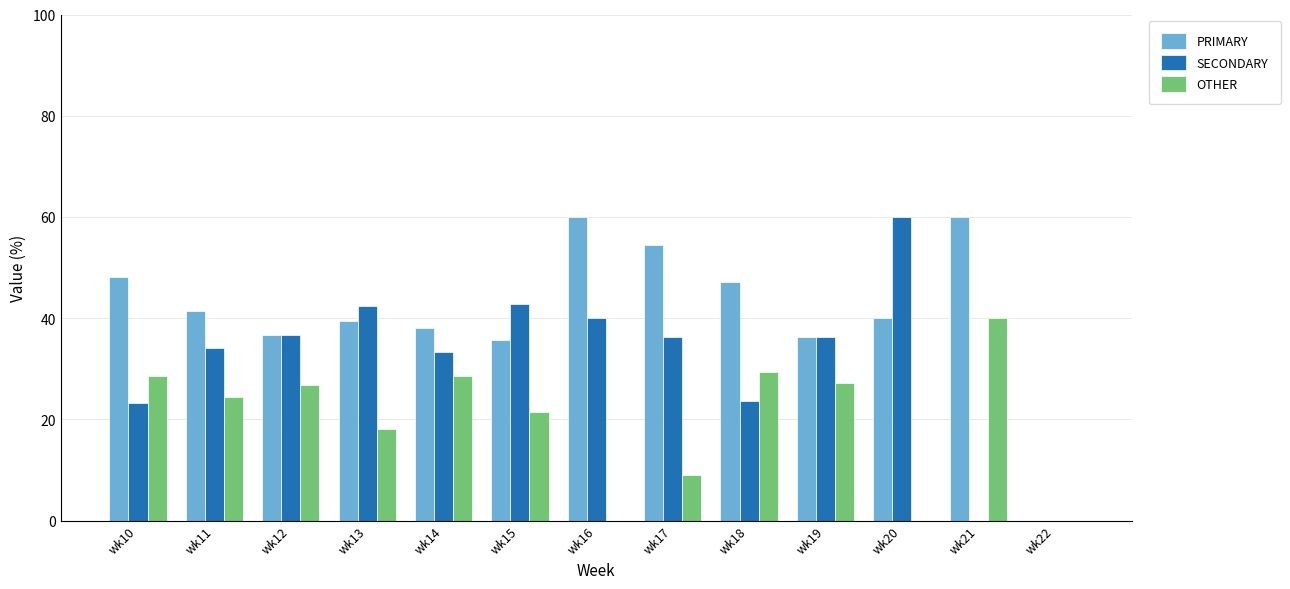

What is the maximum value for OTHER?

40.0